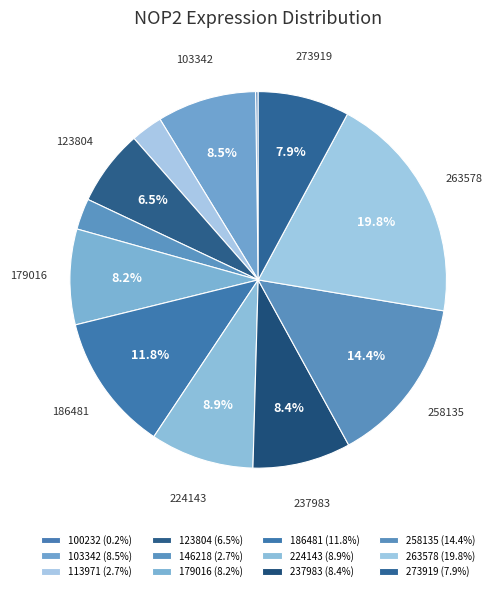

To the nearest percent, what portion does 273919 represent?

8%